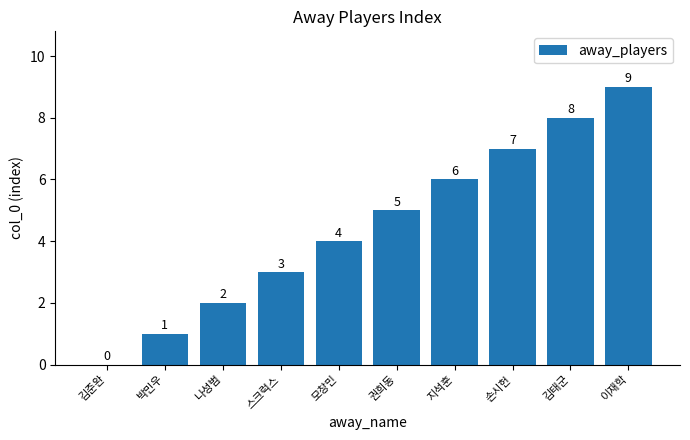

Does the chart contain stacked bars?

No